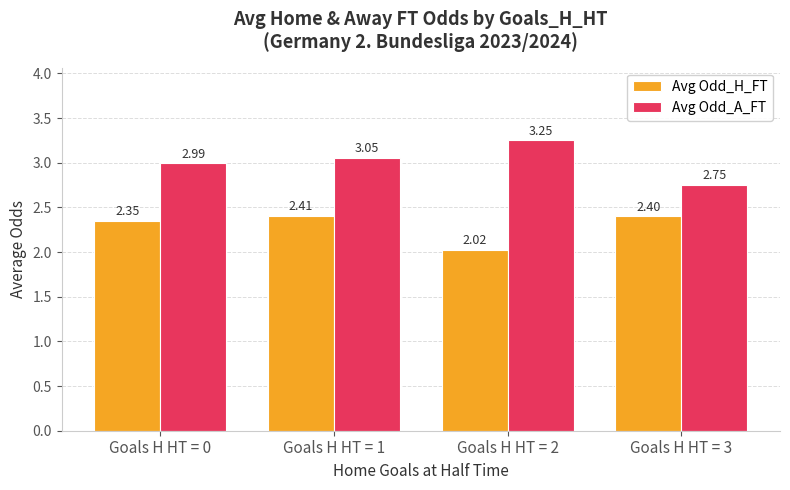

How many categories are shown in the chart?

4